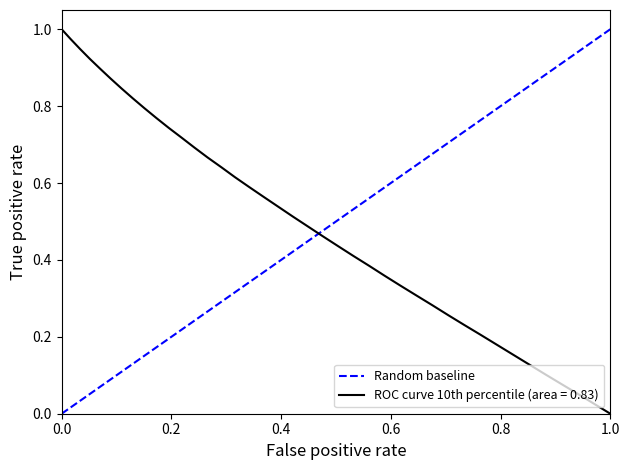

Does the chart display data point markers on the line(s)?

No